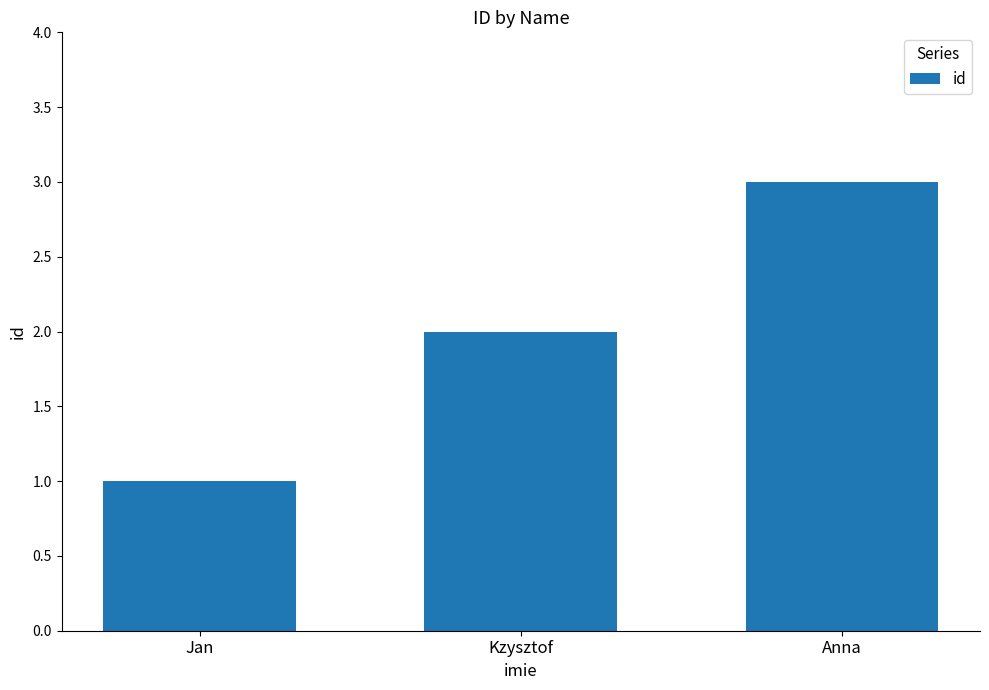

How many bars are there in total?

3